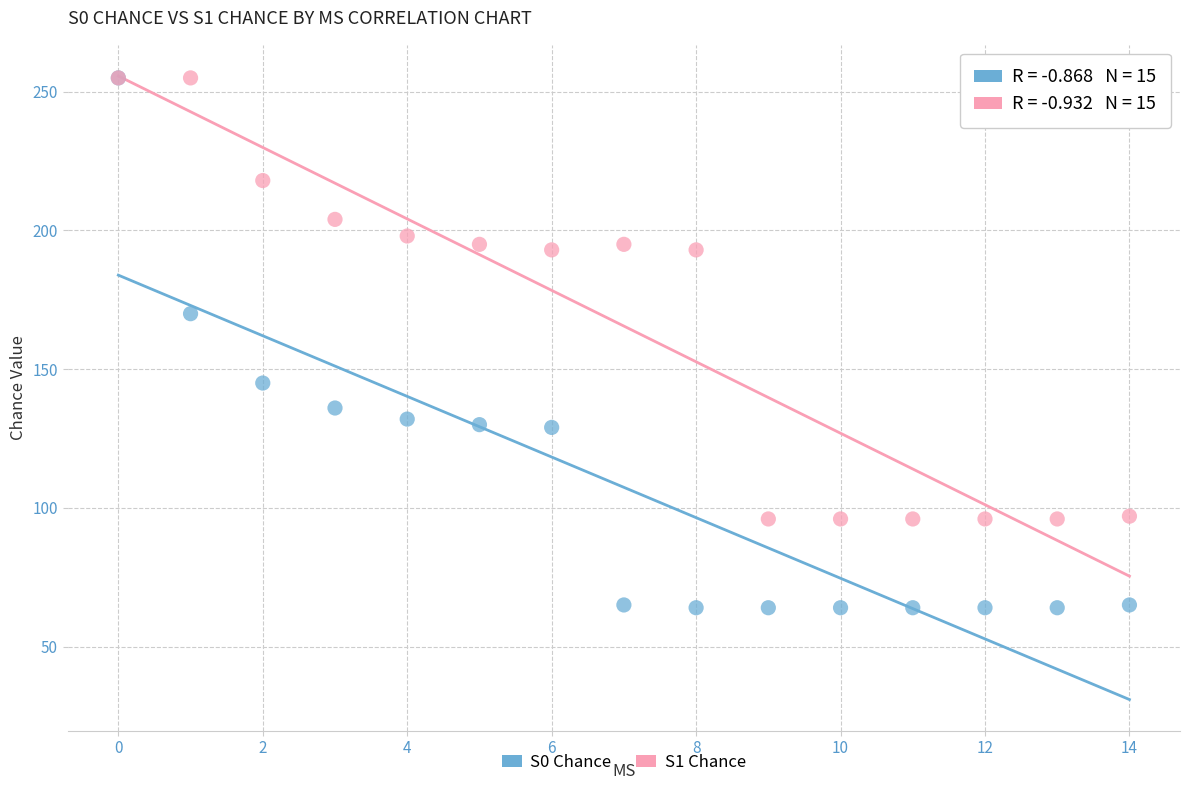

Across all series, what Y value is closest to 159?

170